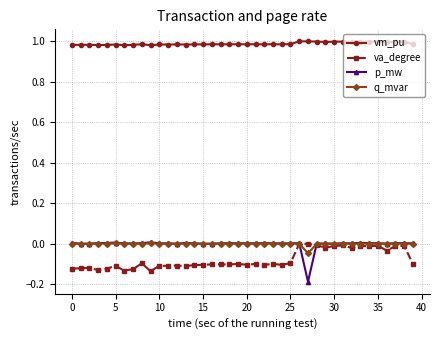

Which series has the largest range (max minus min)?

p_mw